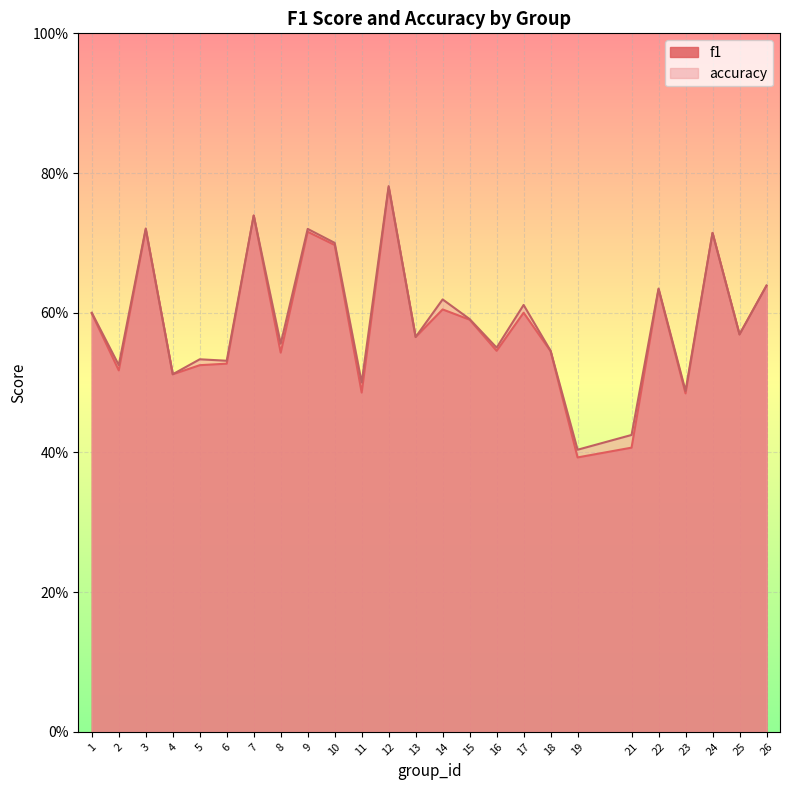

Reading left to right, list all the values displayed in this chart.

f1: 1=0.6	2=0.5	3=0.7	4=0.5	5=0.5	6=0.5	7=0.7	8=0.5	9=0.7	10=0.7	11=0.5	12=0.8	13=0.6	14=0.6	15=0.6	16=0.5	17=0.6	18=0.5	19=0.4	21=0.4	22=0.6	23=0.5	24=0.7	25=0.6	26=0.6
accuracy: 1=0.6	2=0.5	3=0.7	4=0.5	5=0.5	6=0.5	7=0.7	8=0.6	9=0.7	10=0.7	11=0.5	12=0.8	13=0.6	14=0.6	15=0.6	16=0.6	17=0.6	18=0.5	19=0.4	21=0.4	22=0.6	23=0.5	24=0.7	25=0.6	26=0.6